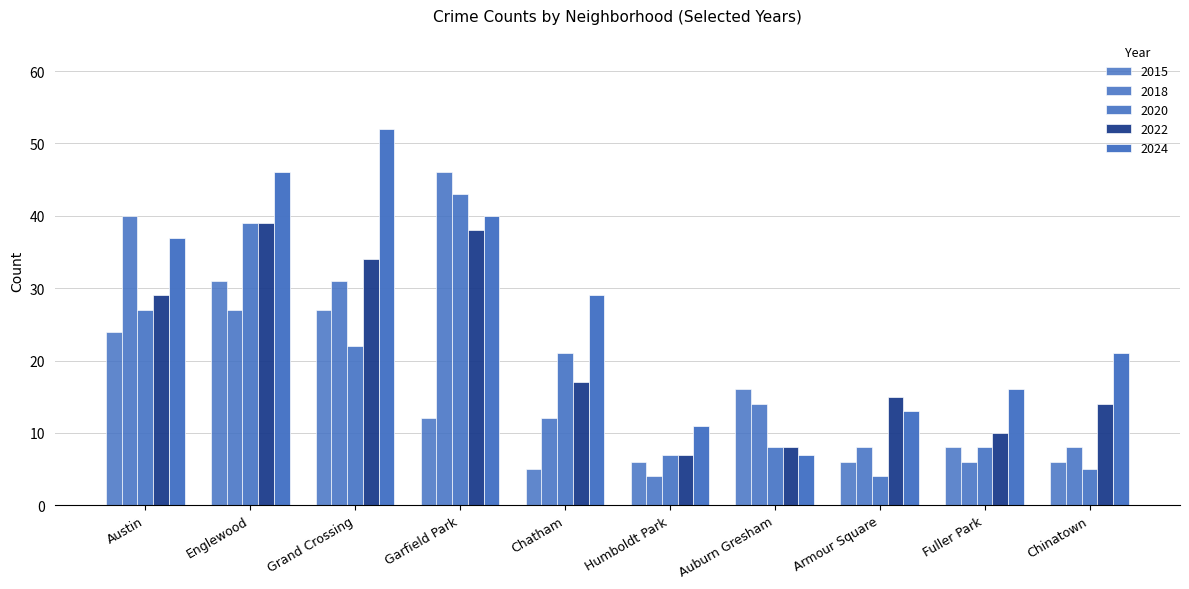

How many categories are shown in the chart?

10